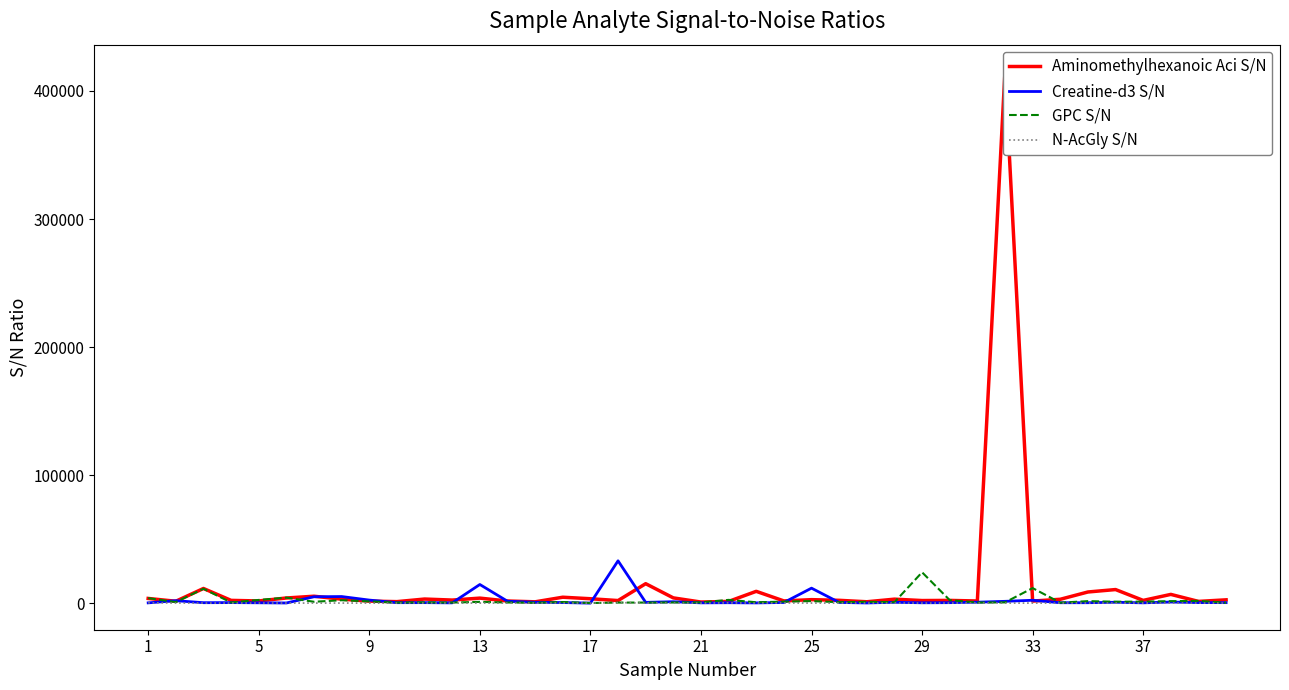

What is the maximum value for GPC S/N?

24100.8